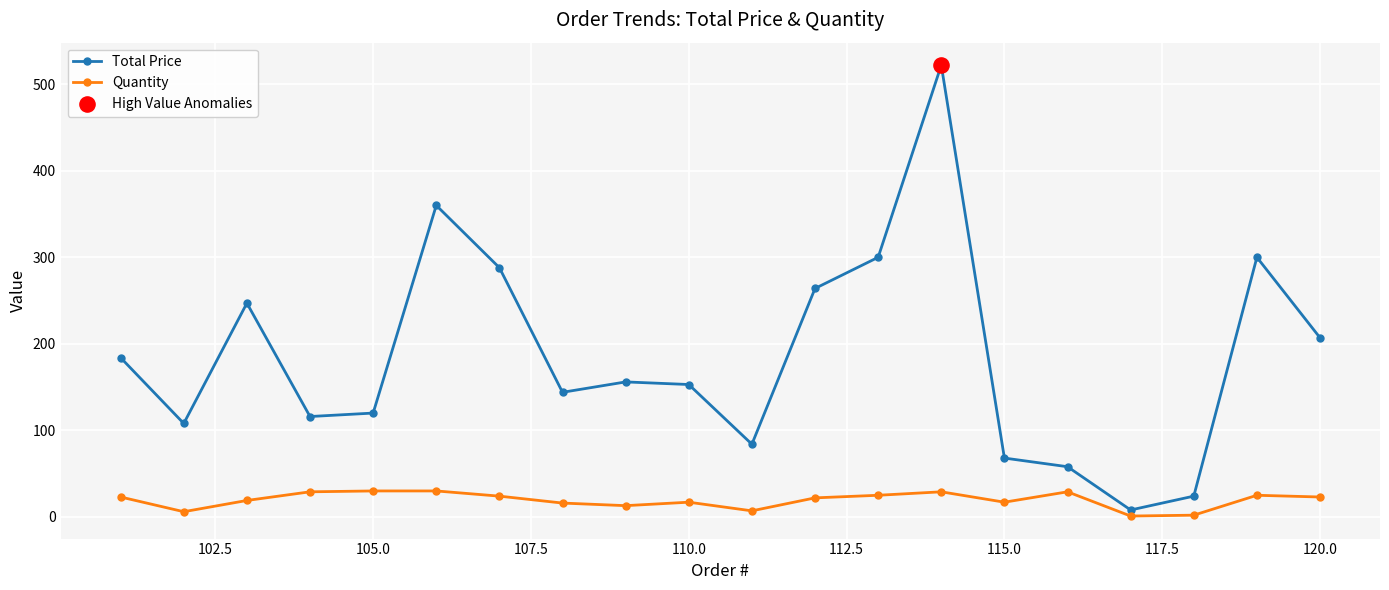

Which series has the largest range (max minus min)?

Total Price